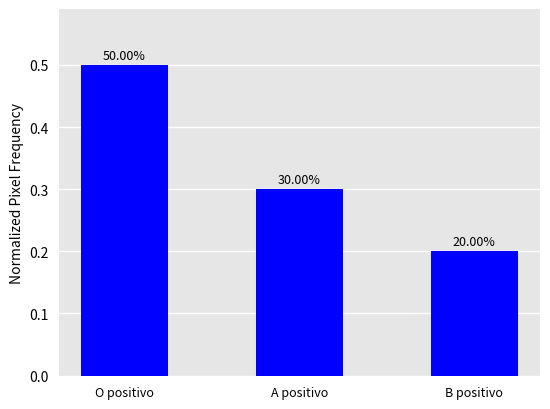

Reading left to right, extract all data points from this chart.

0.5	0.3	0.2